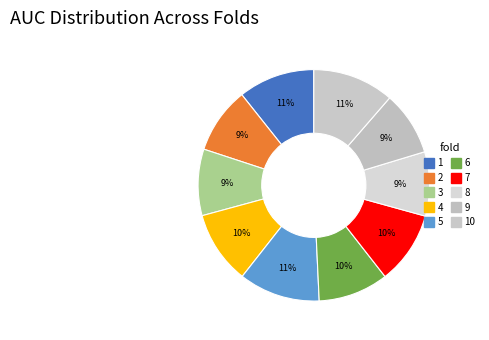

Count the number of slices in the pie.

10